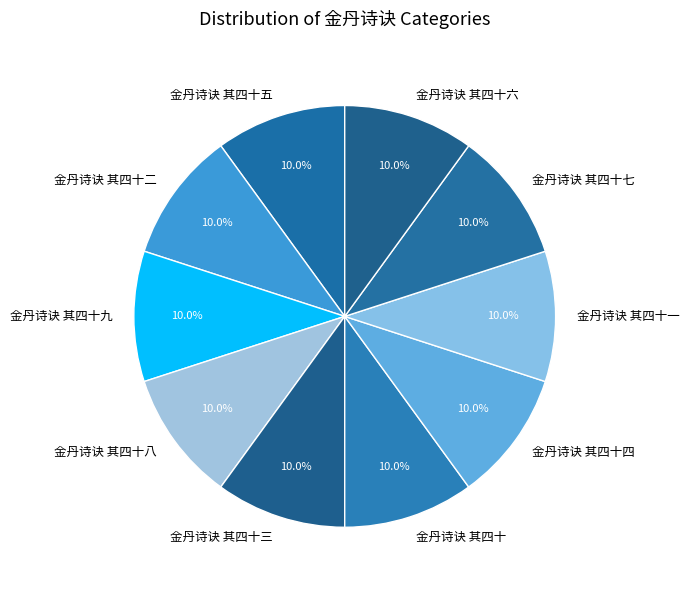

What is the ratio of the value at 金丹诗诀 其四十 to the value at 金丹诗诀 其四十八?

1.0